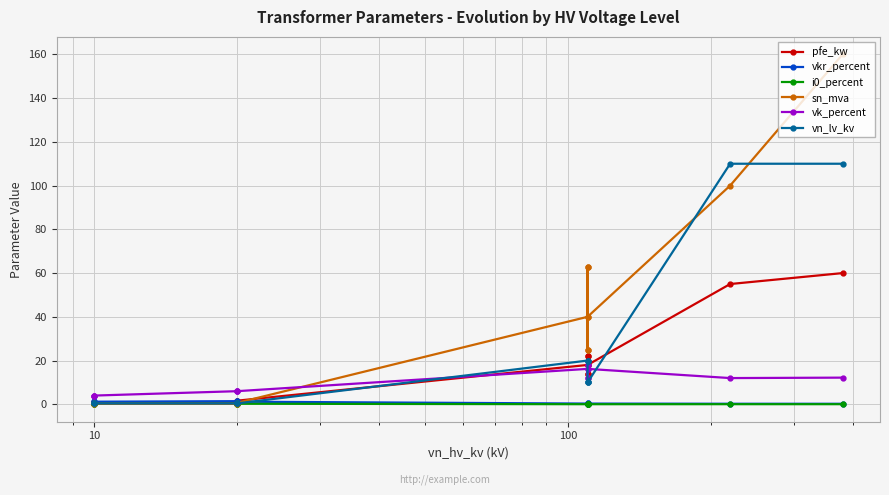

Reading left to right, list all the values displayed in this chart.

pfe_kw: 0.9	1.2	0.6	0.8	1.4	1.6	18.0	22.0	14.0	22.0	14.0	18.0	55.0	60.0
vkr_percent: 1.3	1.1	1.2	1.4	1.4	1.2	0.3	0.3	0.4	0.3	0.4	0.3	0.3	0.2
i0_percent: 0.2	0.2	0.2	0.3	0.3	0.3	0.1	0.0	0.1	0.0	0.1	0.1	0.1	0.1
sn_mva: 0.4	0.6	0.2	0.2	0.4	0.6	40.0	63.0	25.0	63.0	25.0	40.0	100.0	160.0
vk_percent: 4.0	4.0	4.0	6.0	6.0	6.0	16.2	18.0	12.0	18.0	12.0	16.2	12.0	12.2
vn_lv_kv: 0.4	0.4	0.4	0.4	0.4	0.4	20.0	20.0	20.0	10.0	10.0	10.0	110.0	110.0